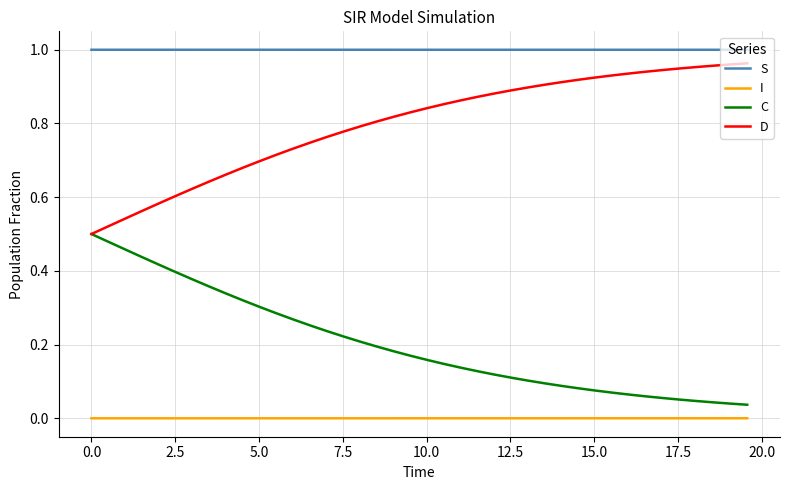

List the series in order of their overall mean, highest first.

S, D, C, I